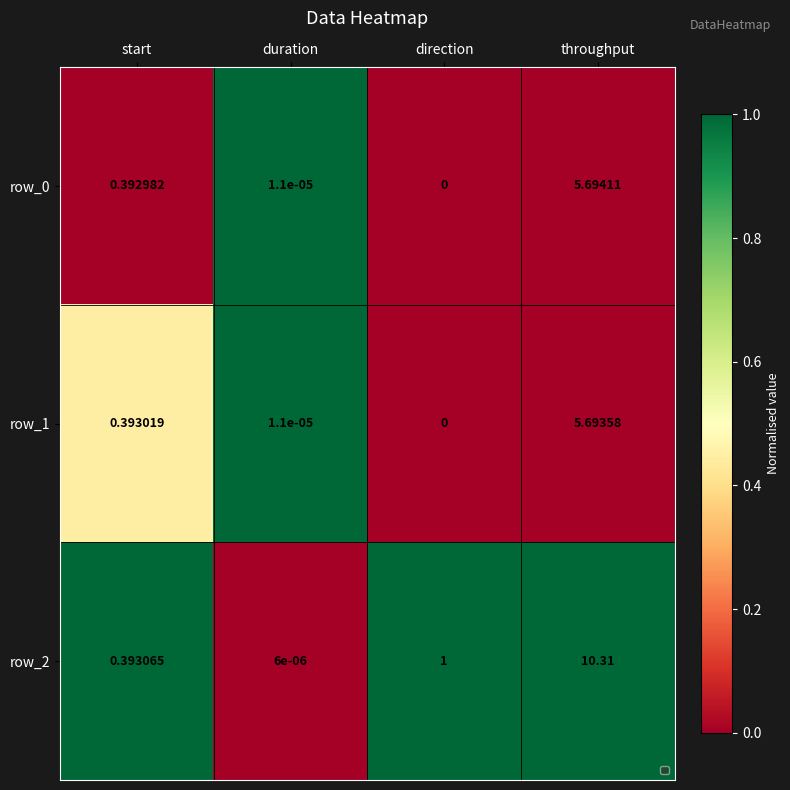

List the labels in order of row_2 value, largest first.

throughput, direction, start, duration